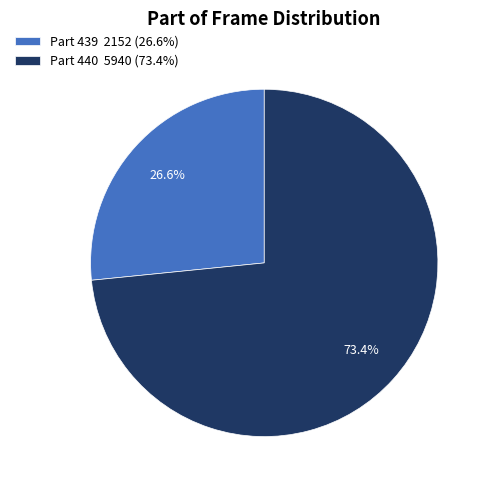

Which category accounts for the majority?

Part 440 5940 (73.4%)